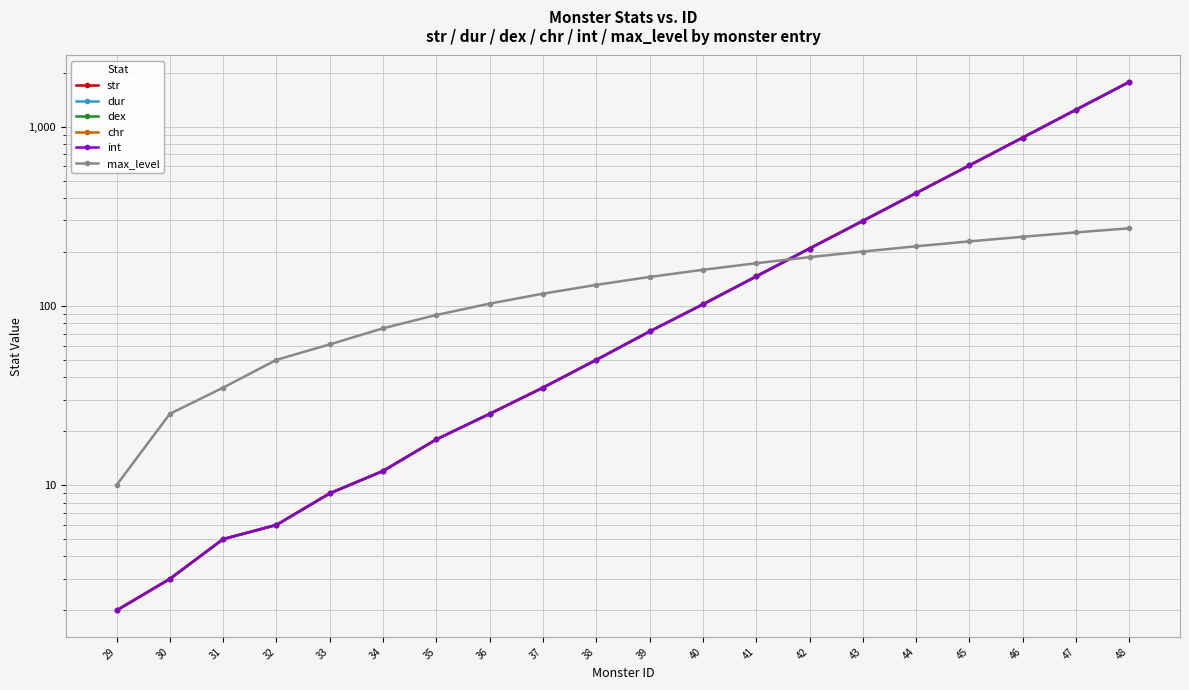

Between 44 and 42, which is larger?

44